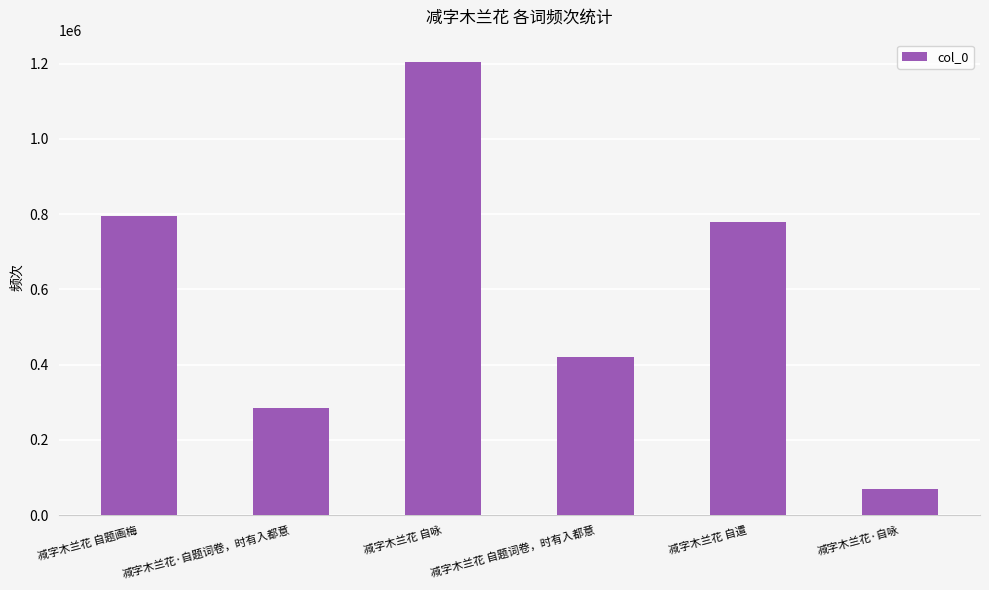

Which has a higher value, 减字木兰花·自题词卷，时有入都意 or 减字木兰花 自咏?

减字木兰花 自咏